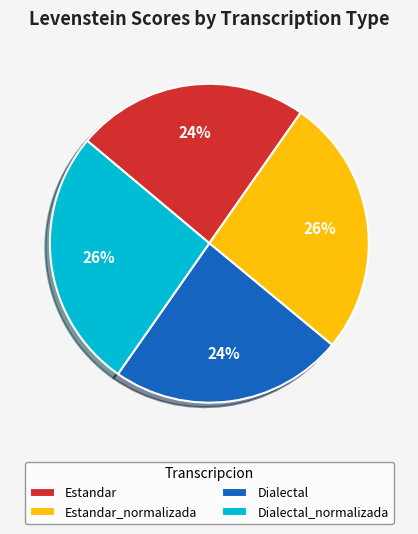

To the nearest percent, what is the average slice percentage?

25%